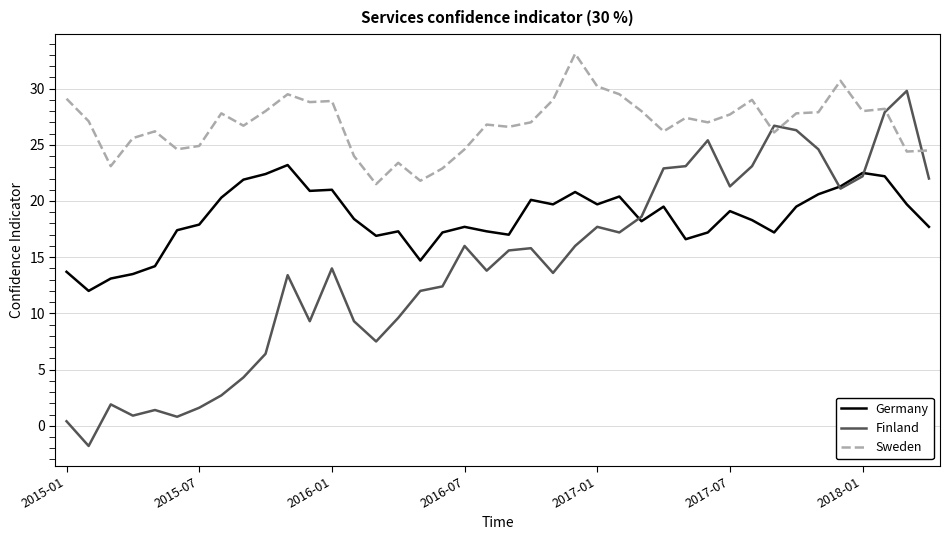

True or false: Sweden and Germany cross at least once.

False